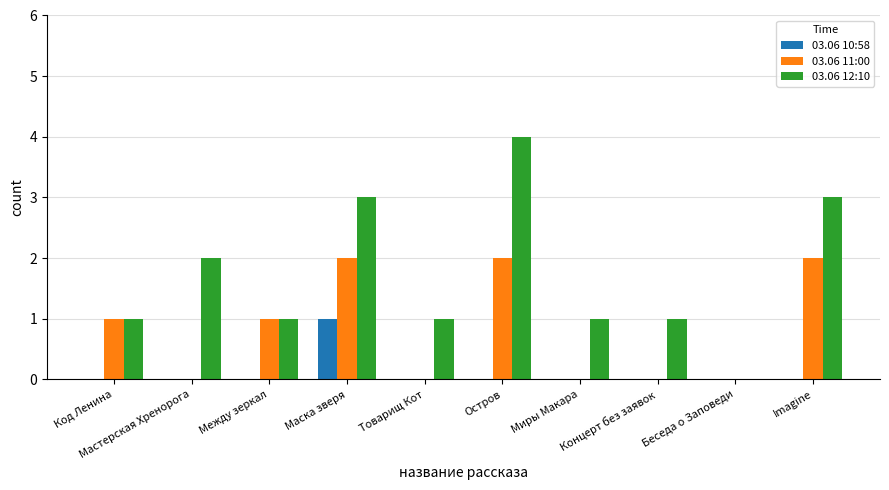

What is the sum of all 03.06 12:10 values?

17